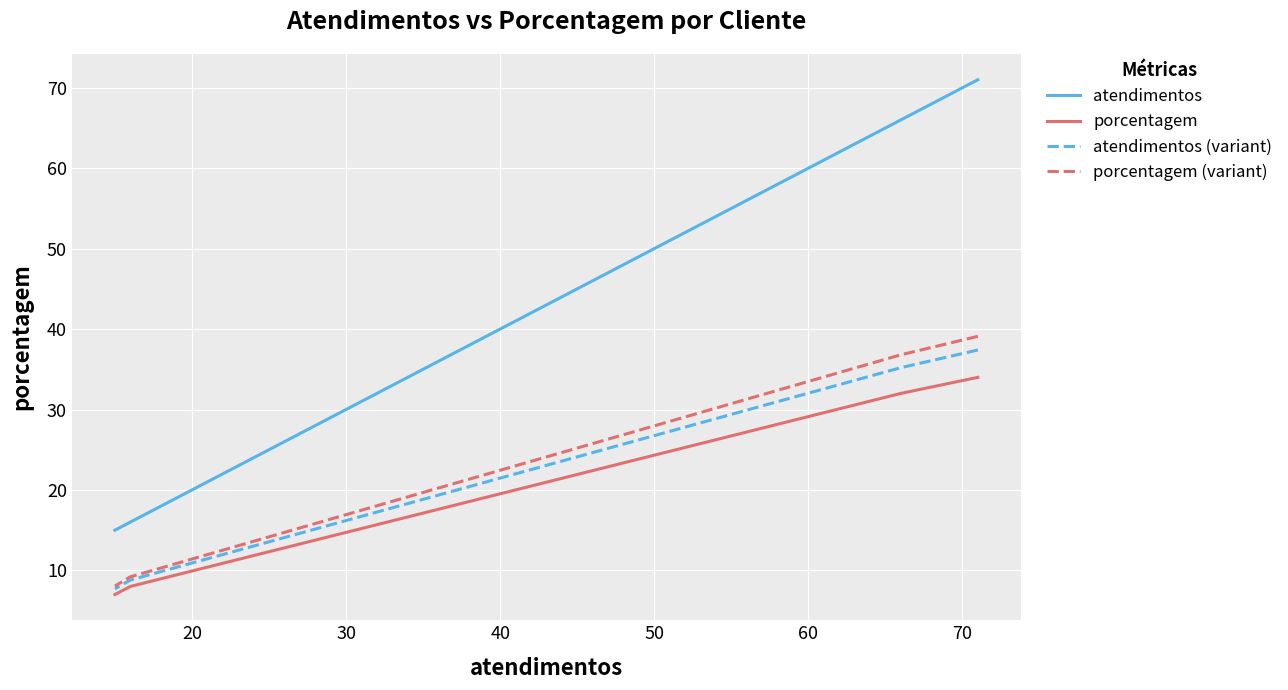

Is the value of porcentagem (variant) at 20 greater than the value of porcentagem at 10?

Yes